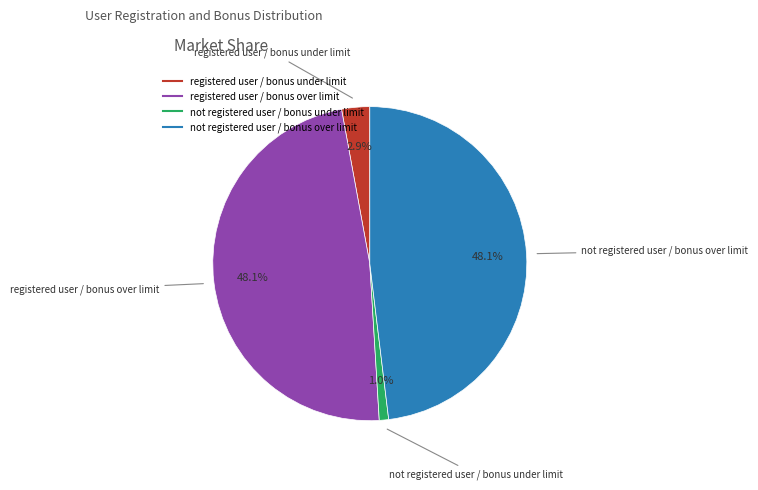

How many slices are in this pie chart?

4